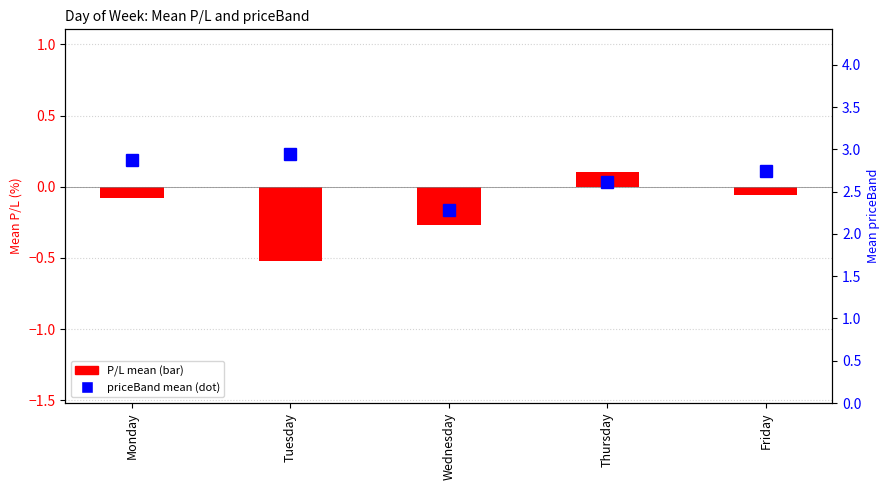

What is the difference between the priceBand mean (dot) values at Friday and Wednesday?

0.5